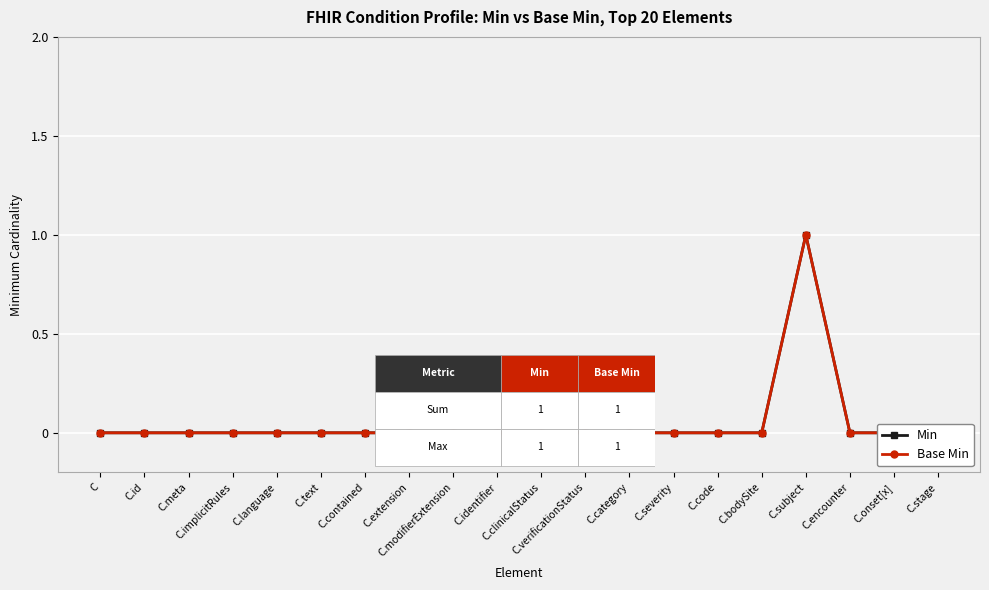

Where is Min nearest to the value 0?

C